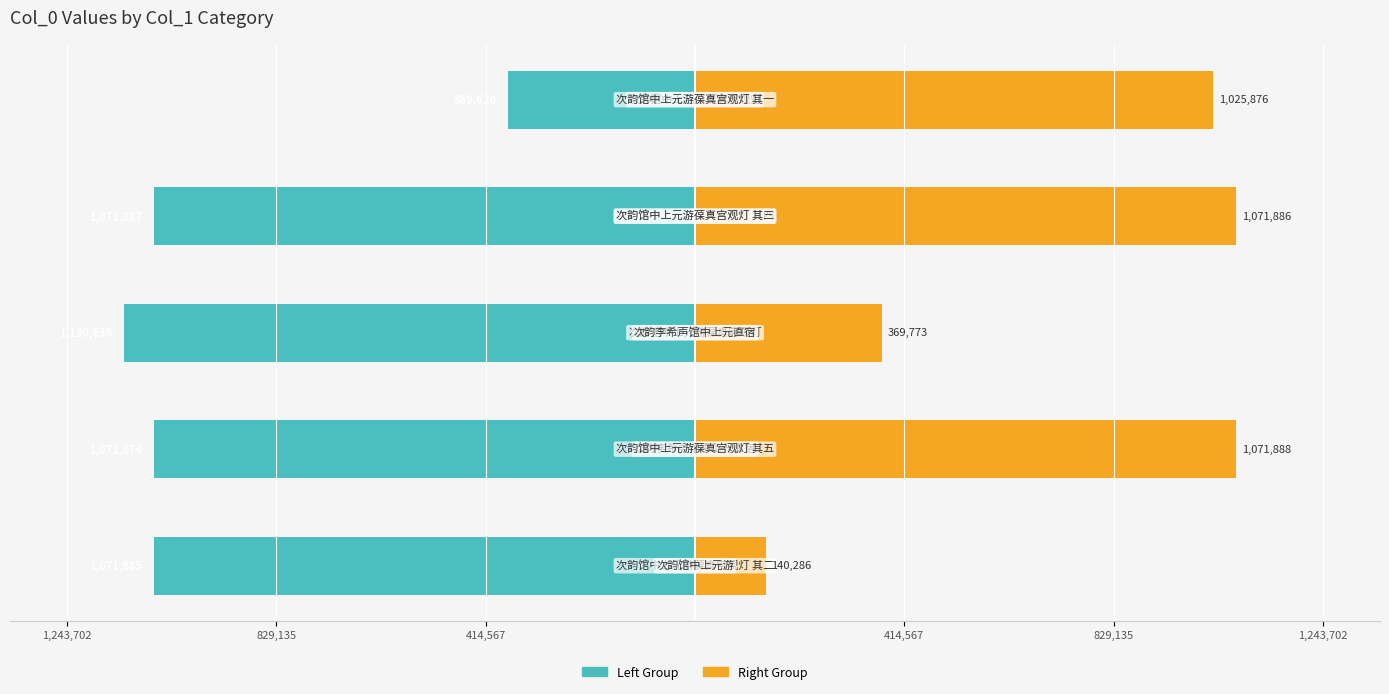

Reading left to right, list all the values displayed in this chart.

col_0 (left group): -1071885	-1071874	-1130639	-1071887	-369620
col_0 (right group): 140286	1071888	369773	1071886	1025876